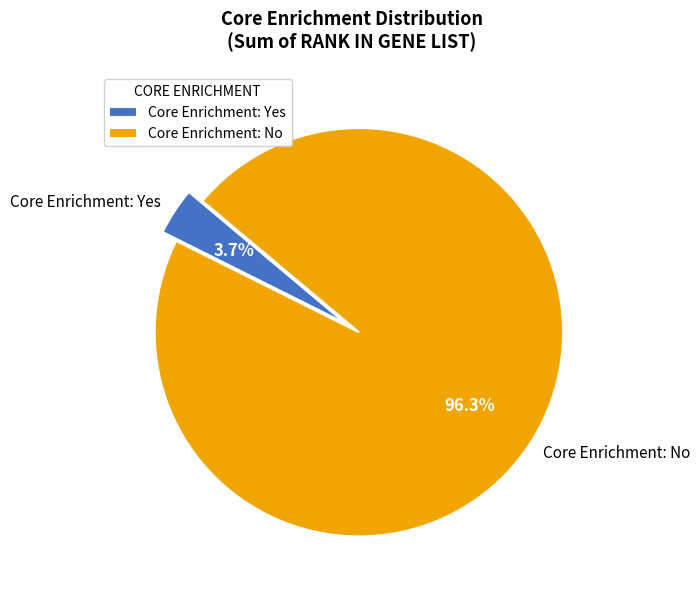

How many segments does this pie chart have?

2